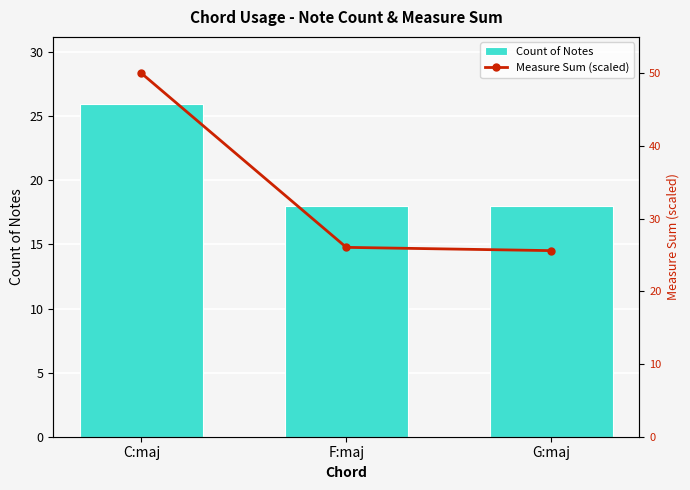

Between C:maj and G:maj, which series saw the biggest shift?

Measure Sum (scaled)